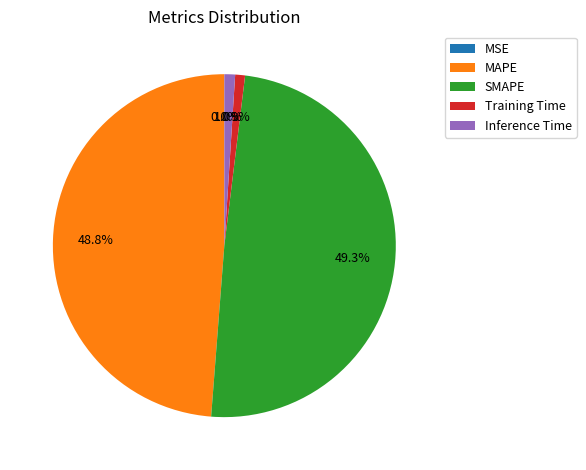

Which slice is the largest?

SMAPE